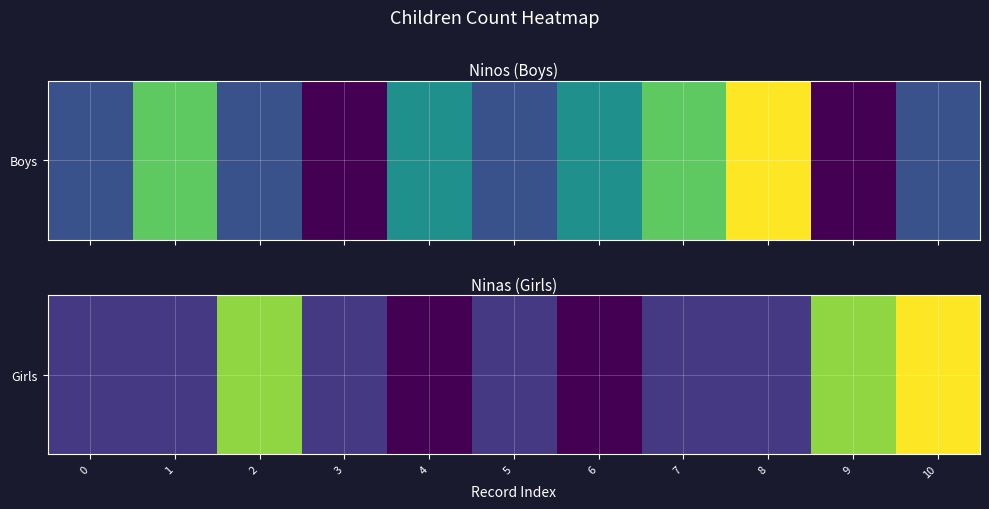

Between 6 and 3, which is larger?

3